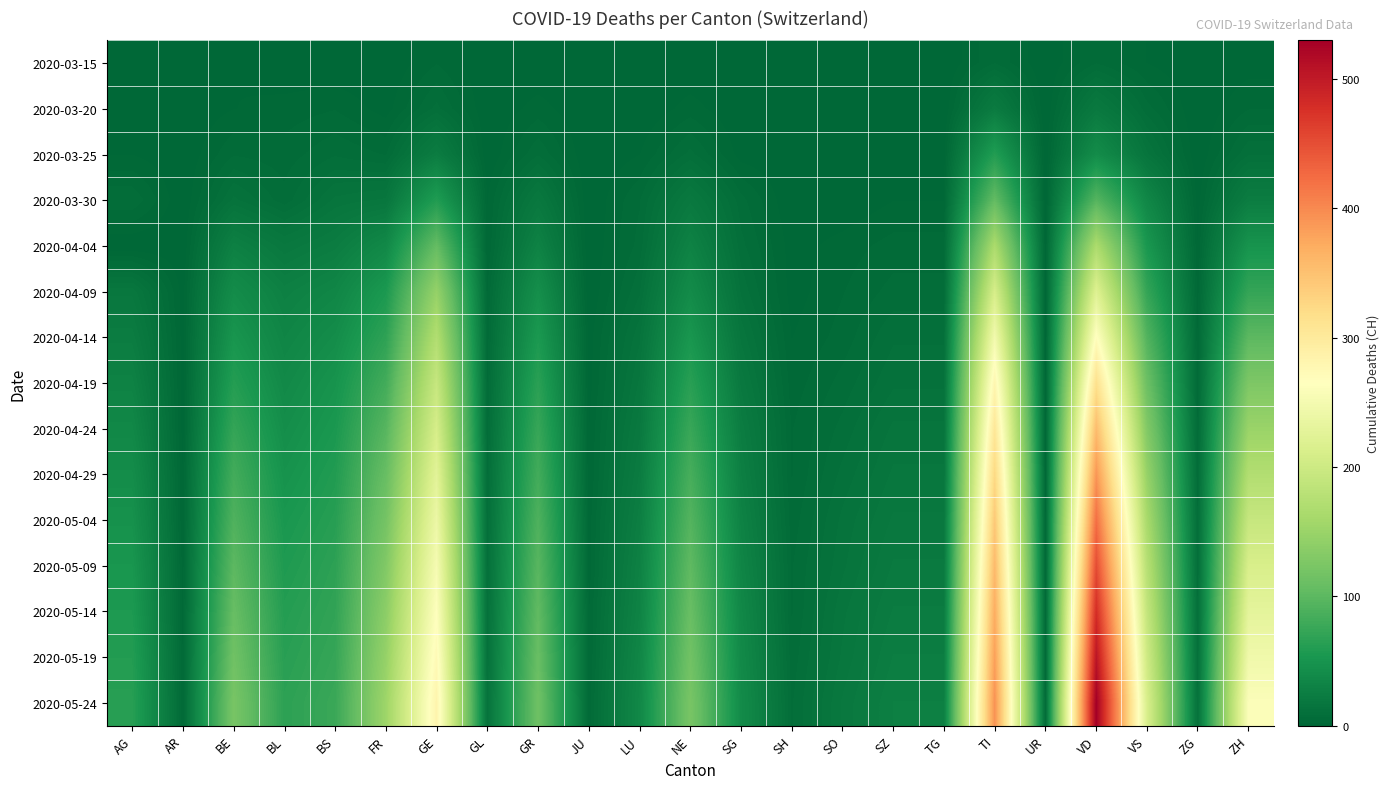

Count the number of data series in this chart.

15